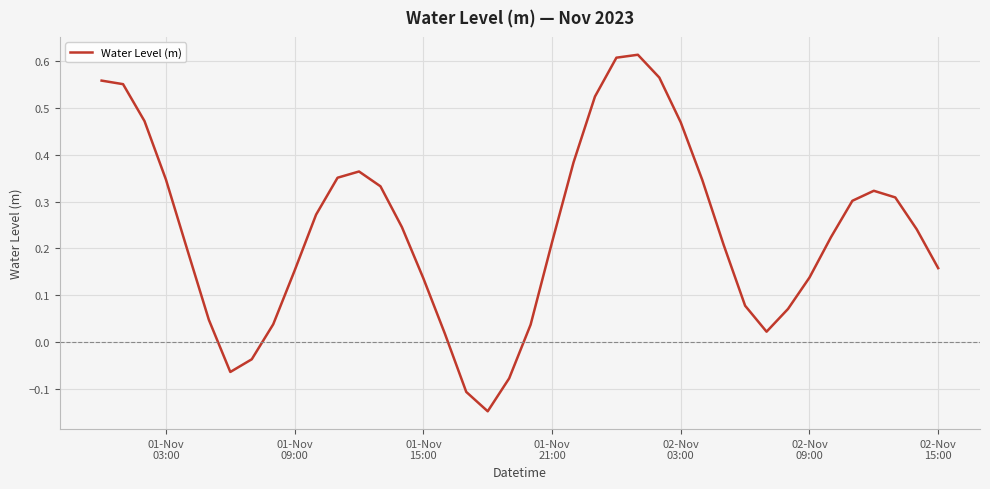

What is the difference between the maximum and minimum values?

0.8